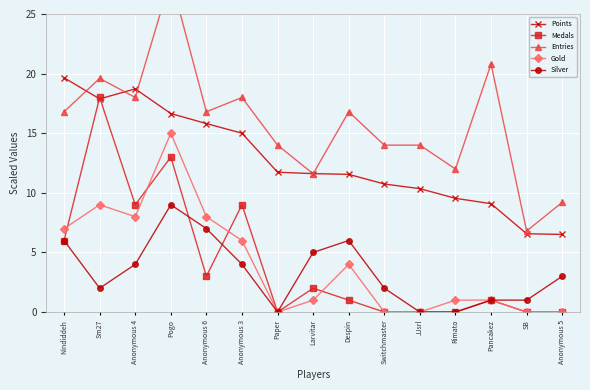

Which series has the largest total across all categories?

Entries